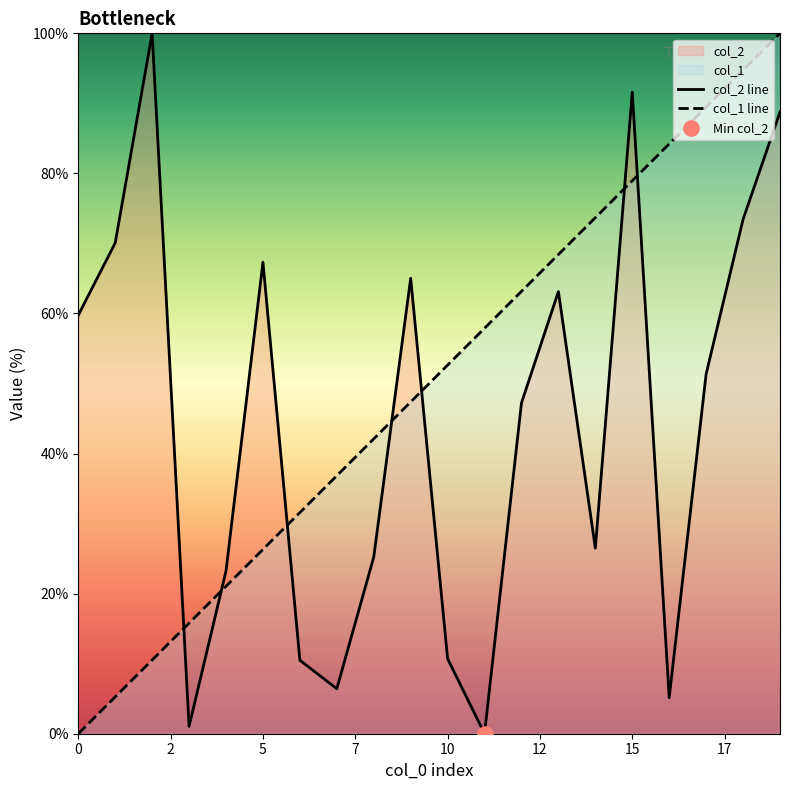

At how many categories does at least one series exceed 65?

11